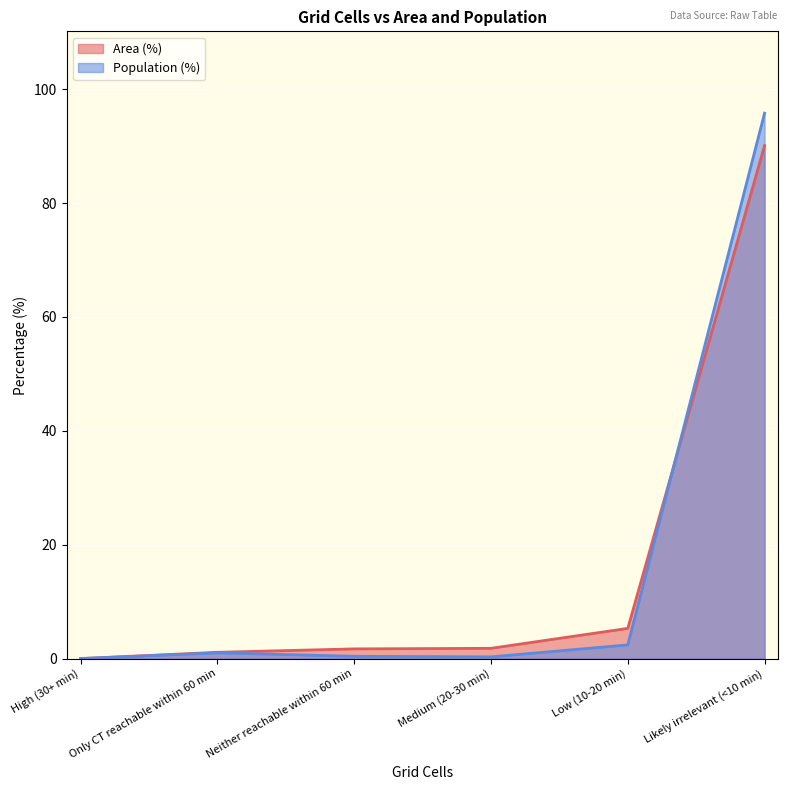

Which series ends up on top after the final intersection of Area (%) and Population (%)?

Population (%)